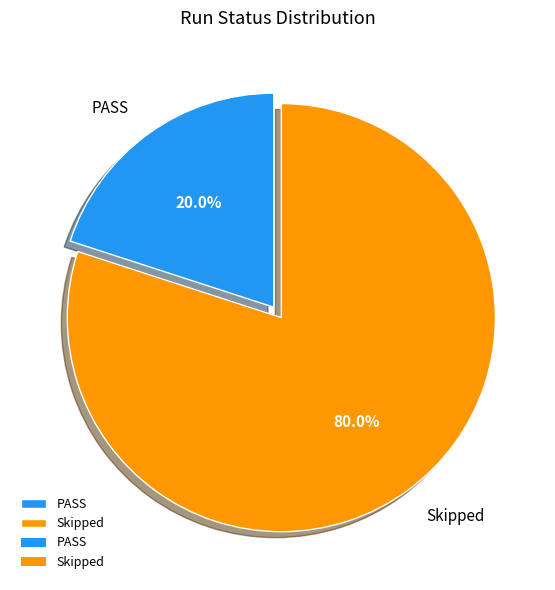

Between Skipped and PASS, which is larger?

Skipped